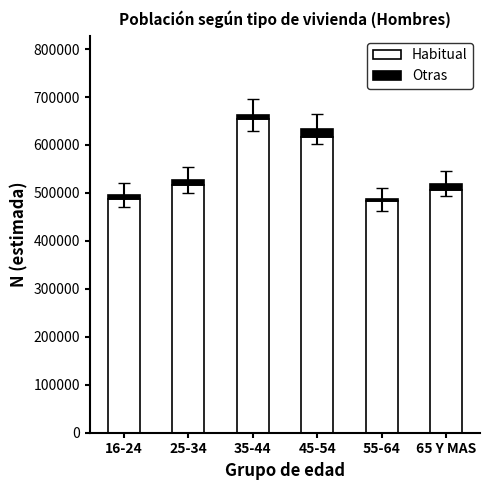

What is the average value of the Habitual series?

544077